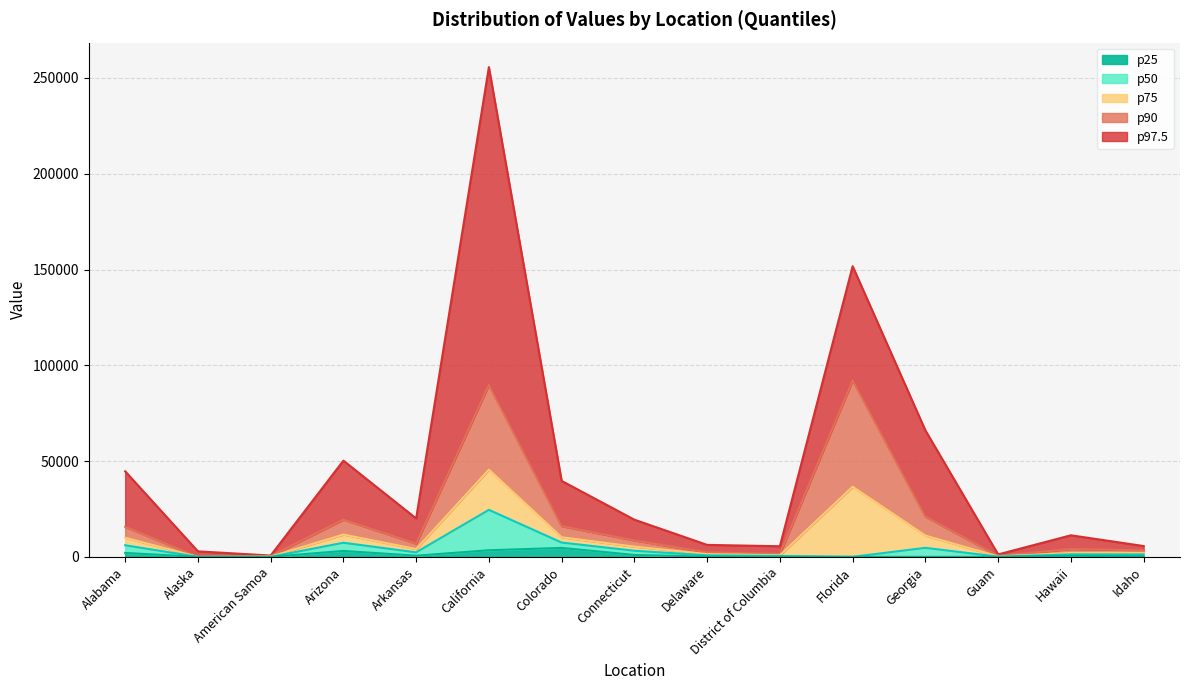

Count the number of categories in the chart.

15